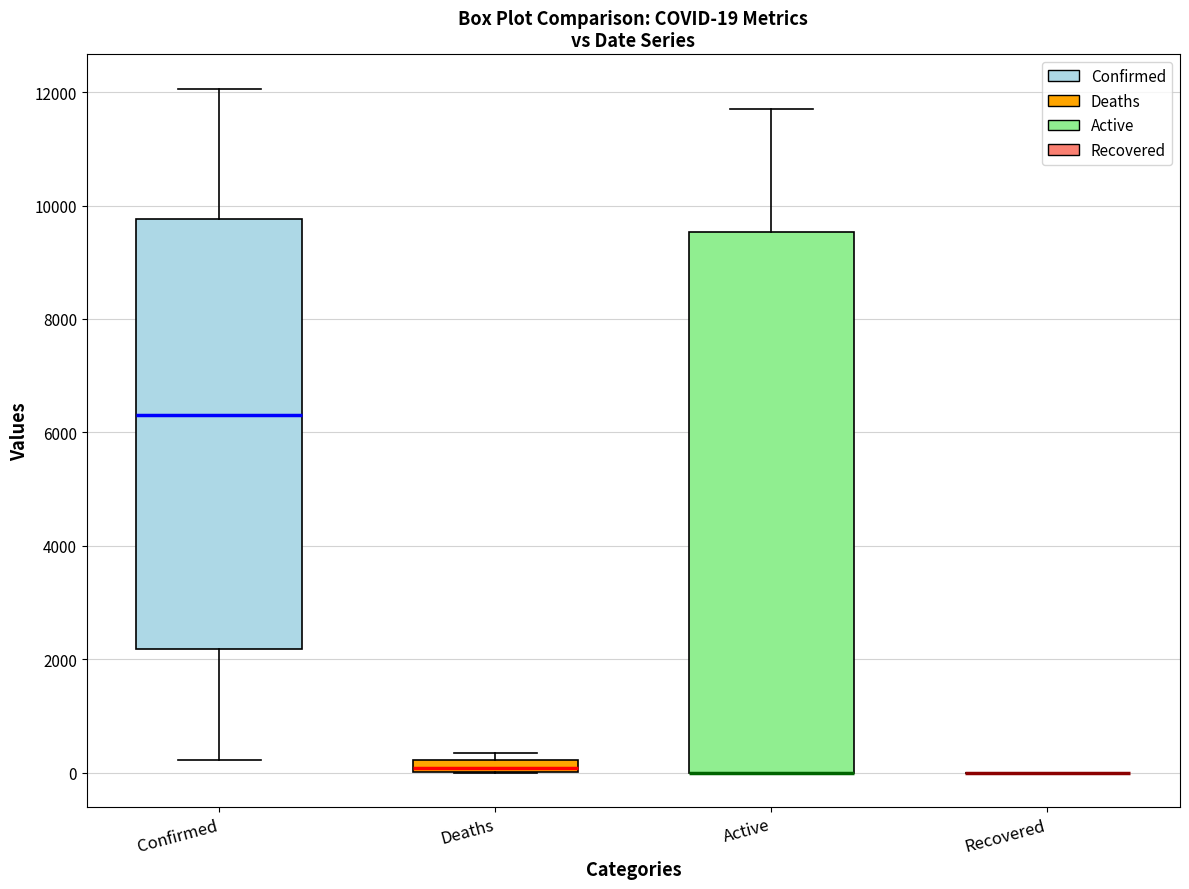

Comparing the boxes themselves (not the whiskers), which one is the tallest?

Active